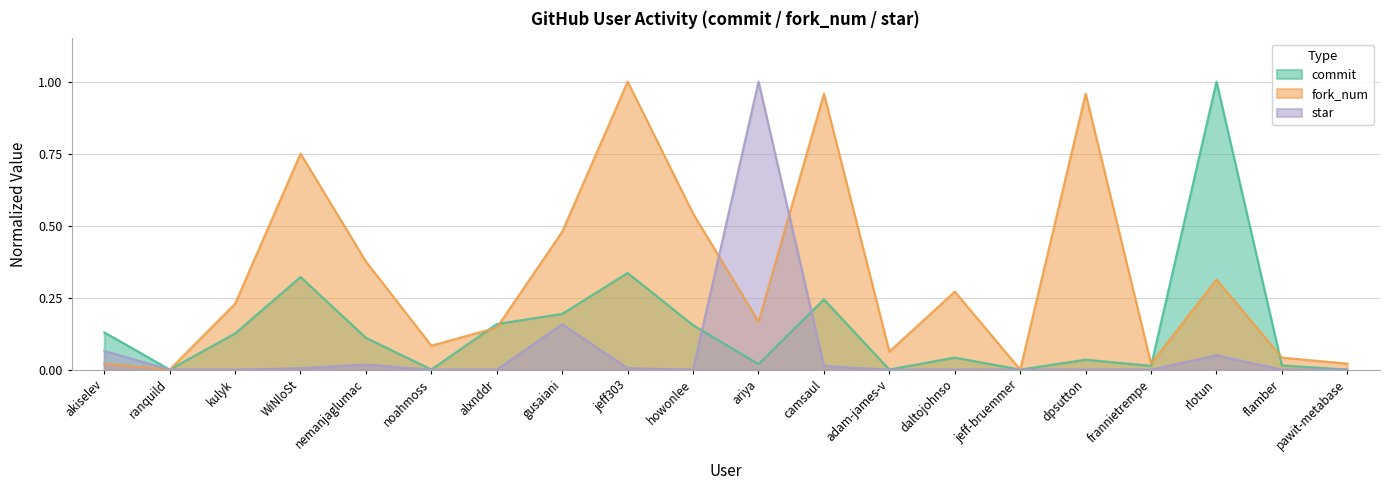

What is the difference between the second highest and minimum values in the fork_num series?

1.0